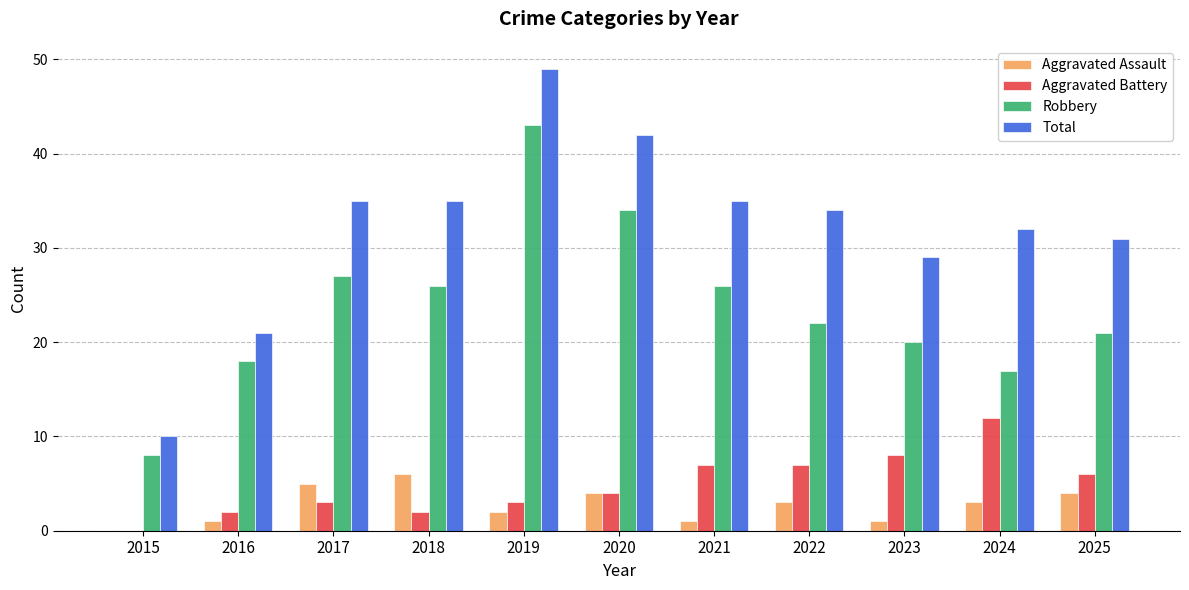

What is the average value of the Aggravated Assault series?

3